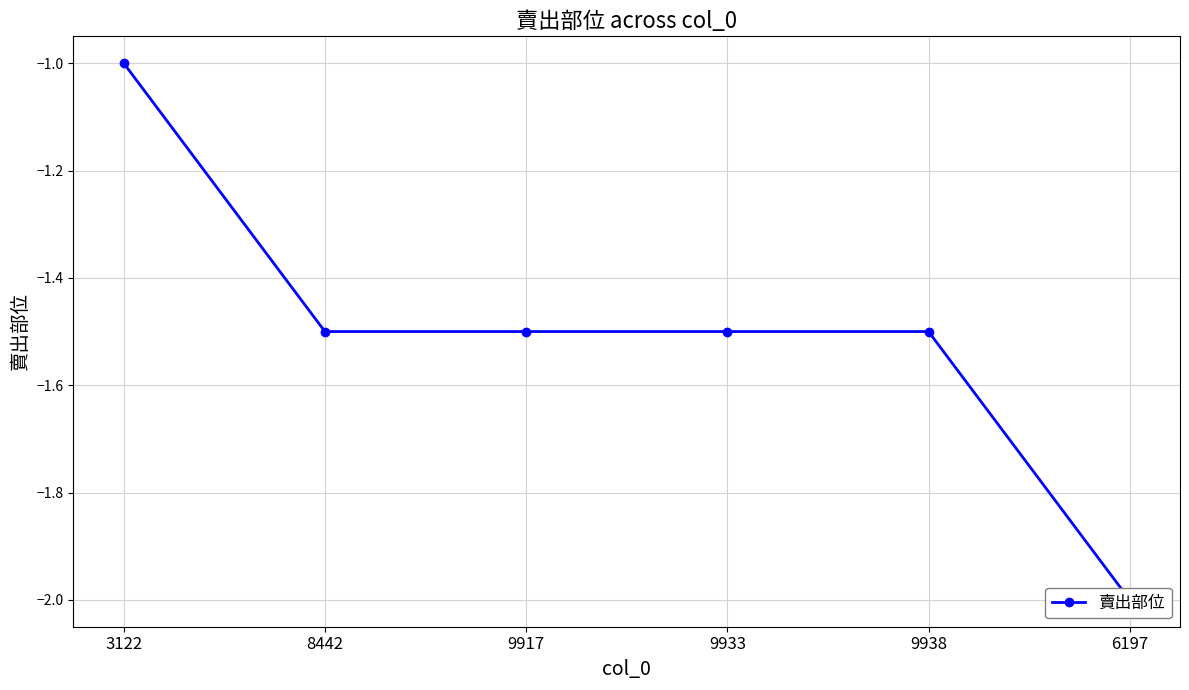

Which label corresponds to the largest value in the chart?

3122